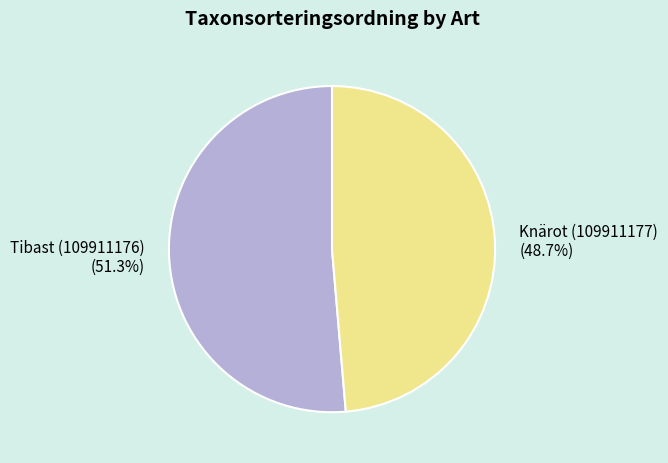

What is the majority slice?

Tibast (109911176)